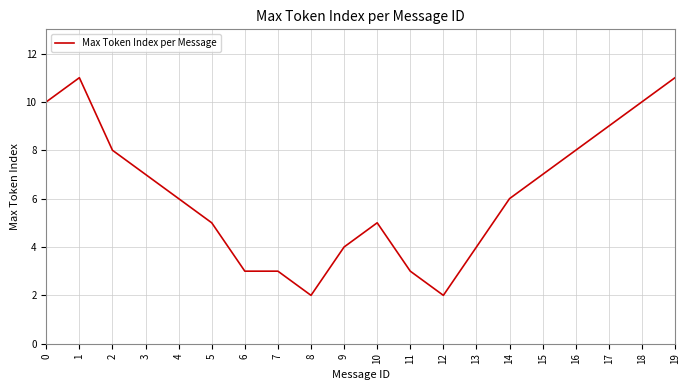

Reading right to left, transcribe all the data shown in this chart.

11	10	9	8	7	6	4	2	3	5	4	2	3	3	5	6	7	8	11	10